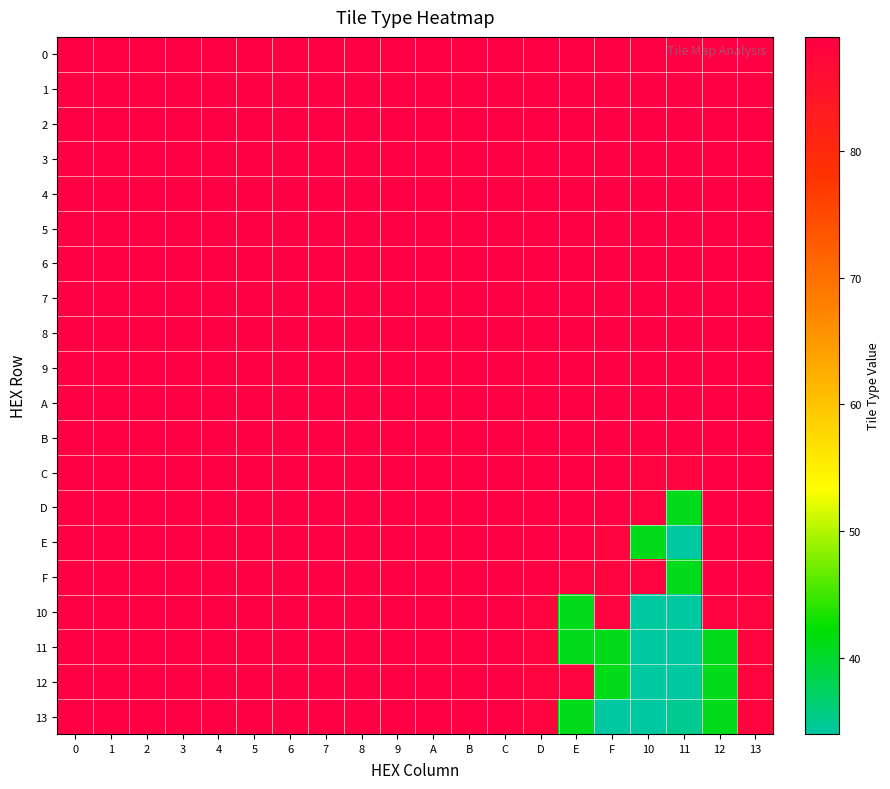

At 6, list the series in order from largest to smallest.

0, 1, 2, 3, 4, 5, 6, 7, 8, 9, A, B, C, D, E, F, 10, 11, 12, 13